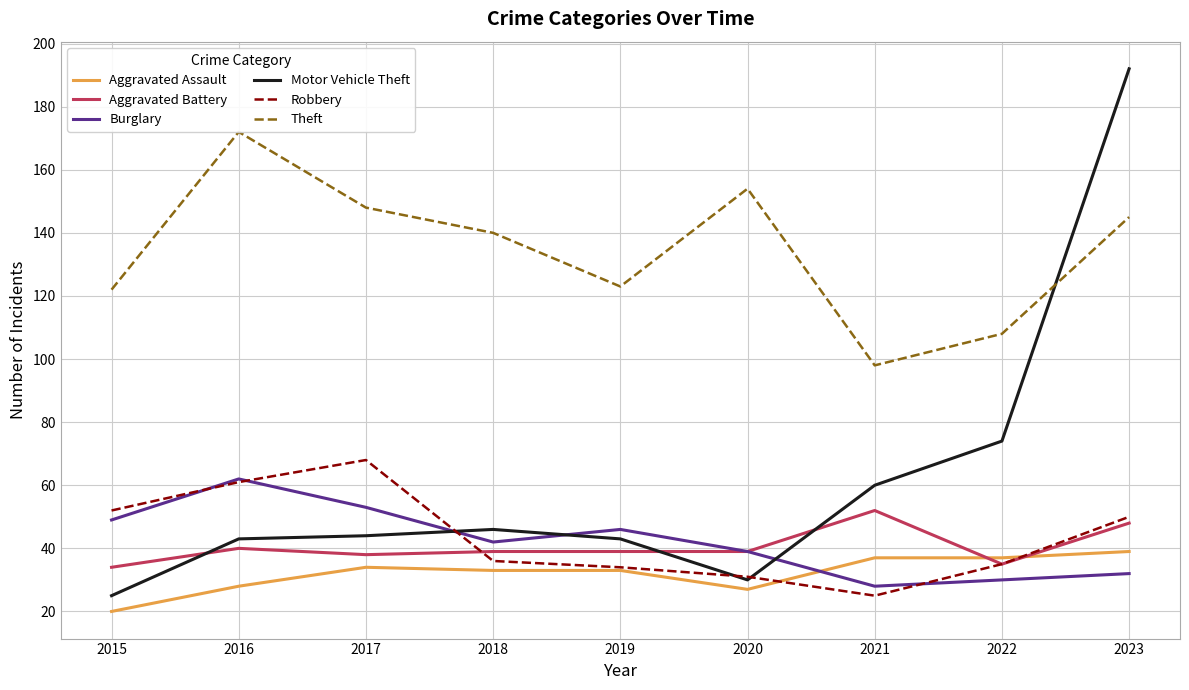

Is it true that Burglary equals 53 at 2017?

True